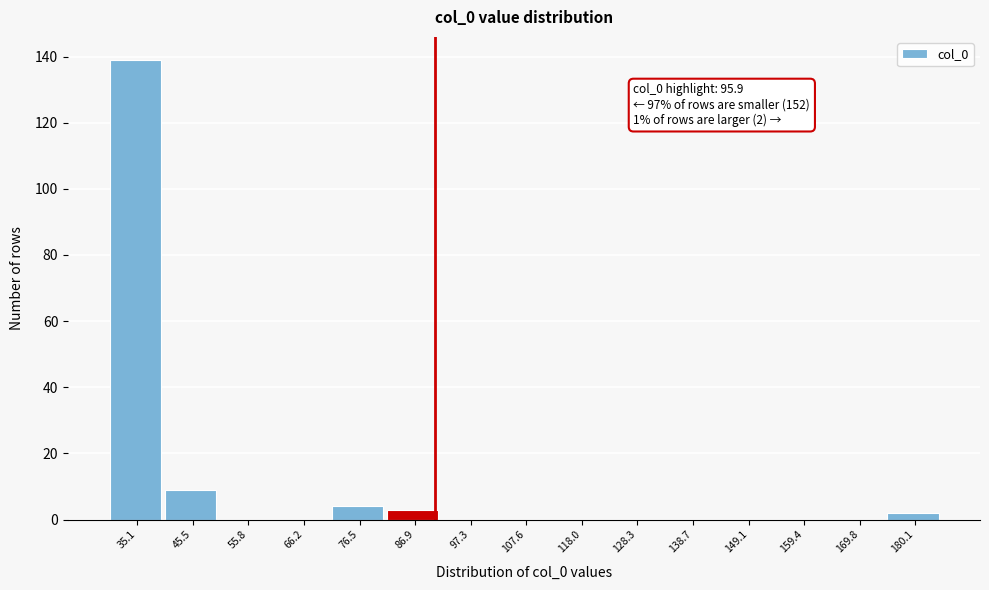

Reading left to right, list all the values displayed in this chart.

35.1=139	45.5=9	55.8=0	66.2=0	76.5=4	86.9=3	97.3=0	107.6=0	118.0=0	128.3=0	138.7=0	149.1=0	159.4=0	169.8=0	180.1=2